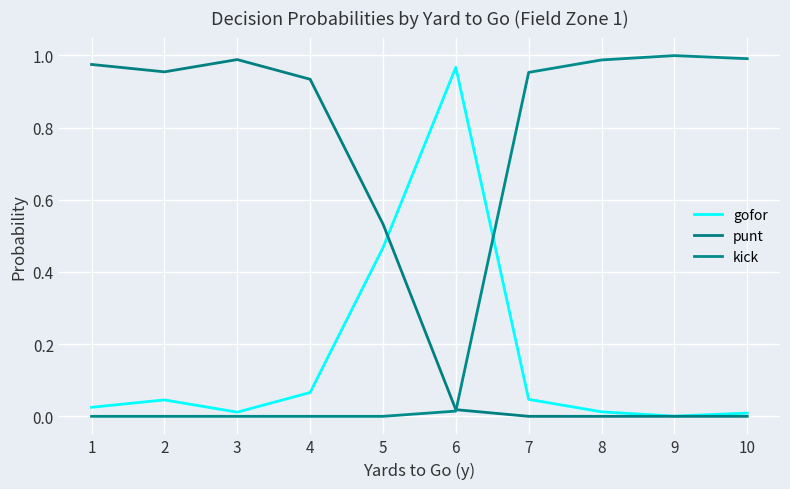

Between 8 and 10, which series saw the biggest shift?

gofor